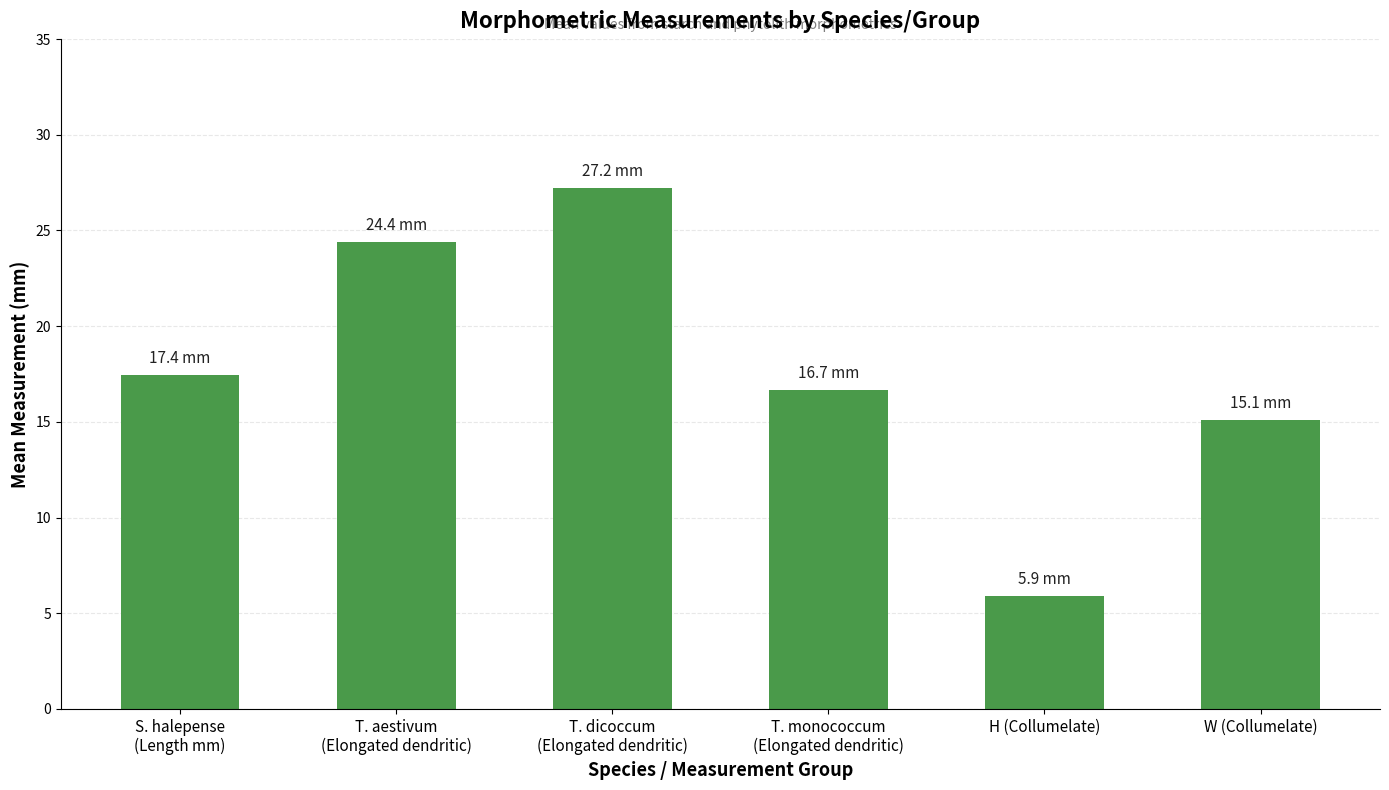

True or false: the data shows 5.9 at H (Collumelate).

True